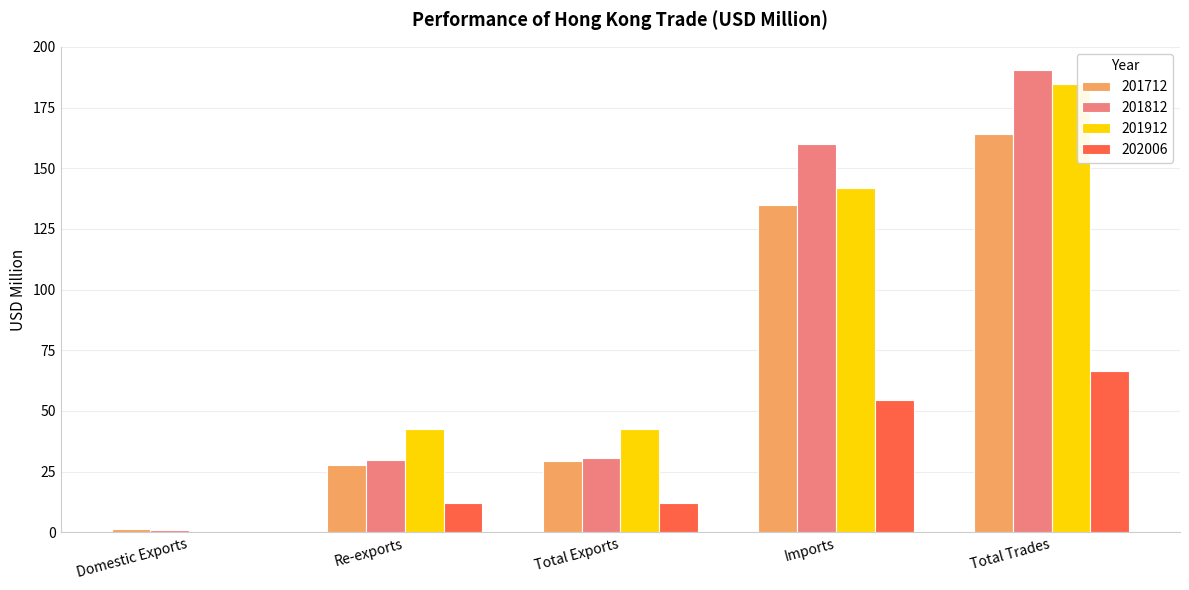

What is the highest value of the 201912 series?

184.6